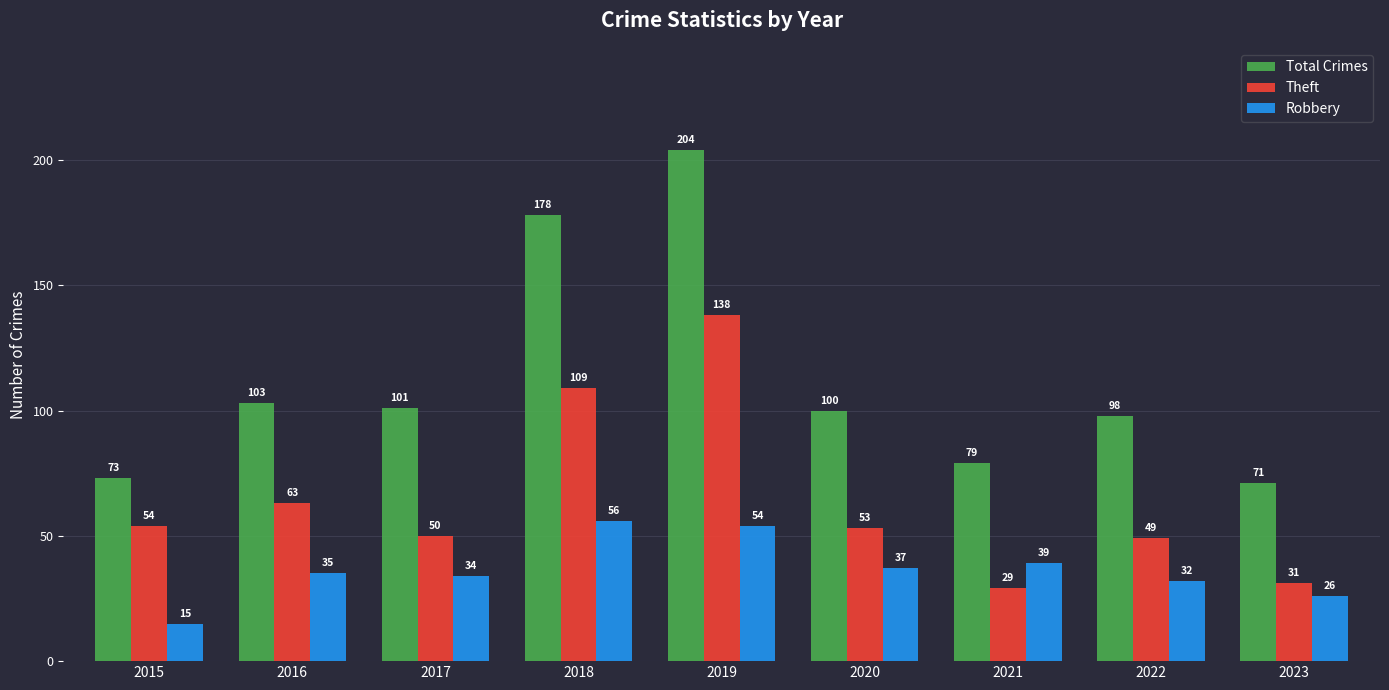

What is the total value across all series at 2020?

190